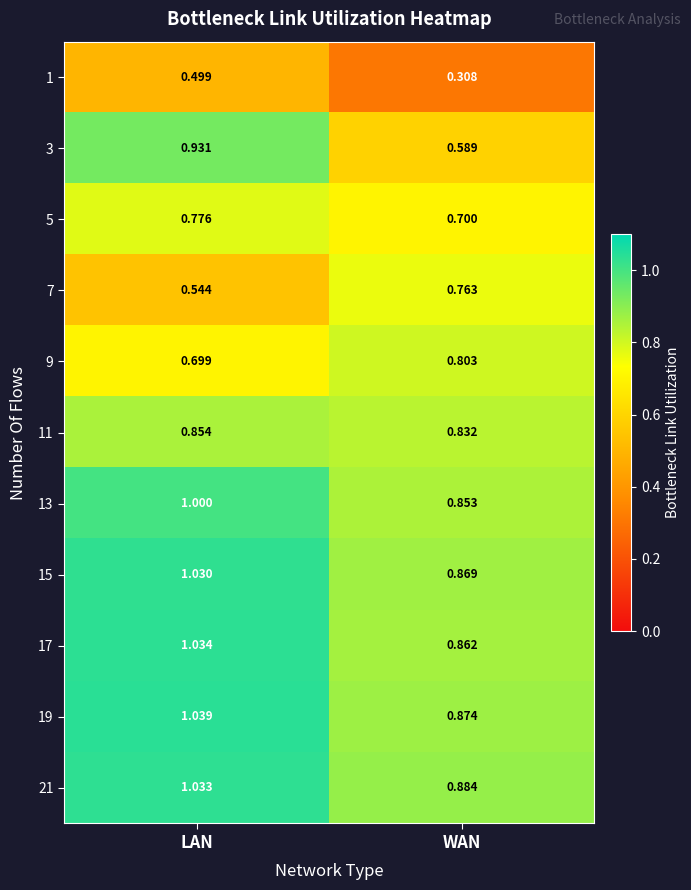

Rank the series at LAN from lowest to highest value.

1, 7, 9, 5, 11, 3, 13, 15, 21, 17, 19